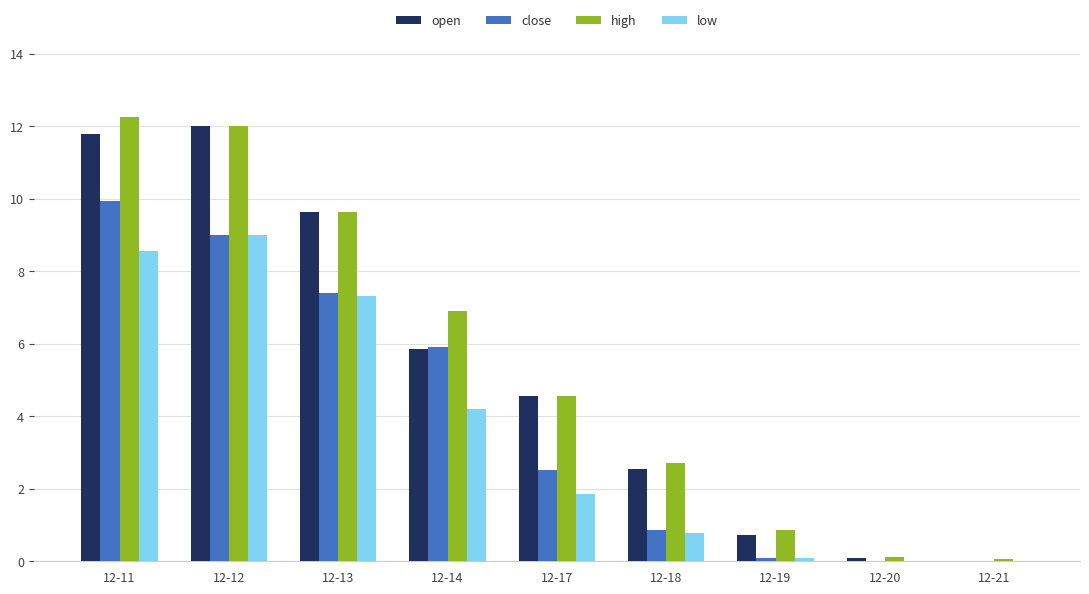

Read the close value at 12-13.

7.4